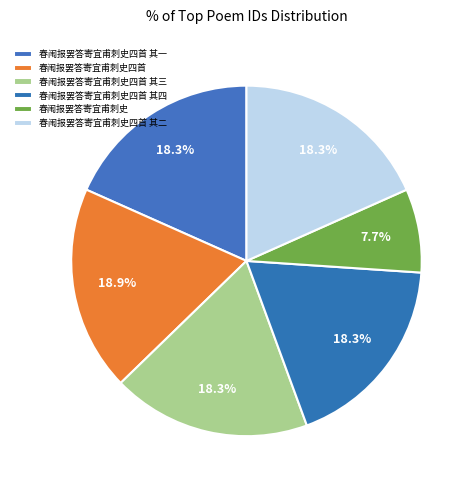

How many segments does this pie chart have?

6